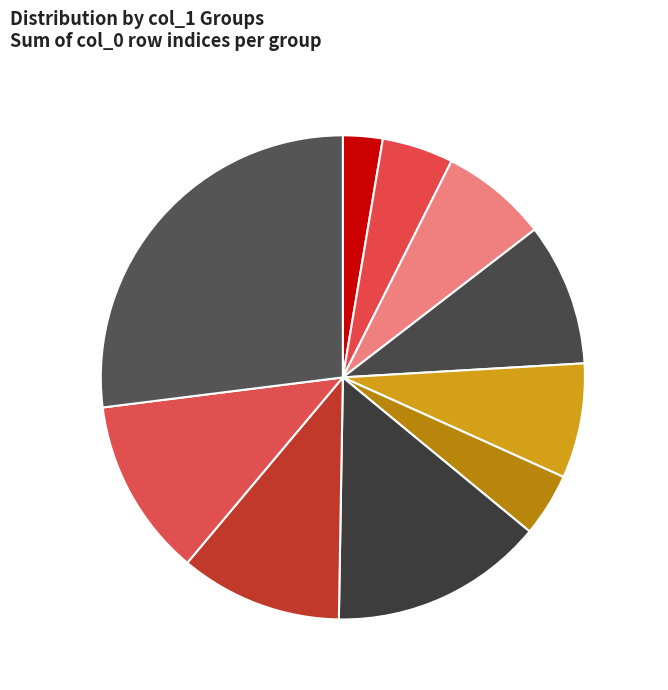

Does Group 1 account for over 50% of the chart?

No